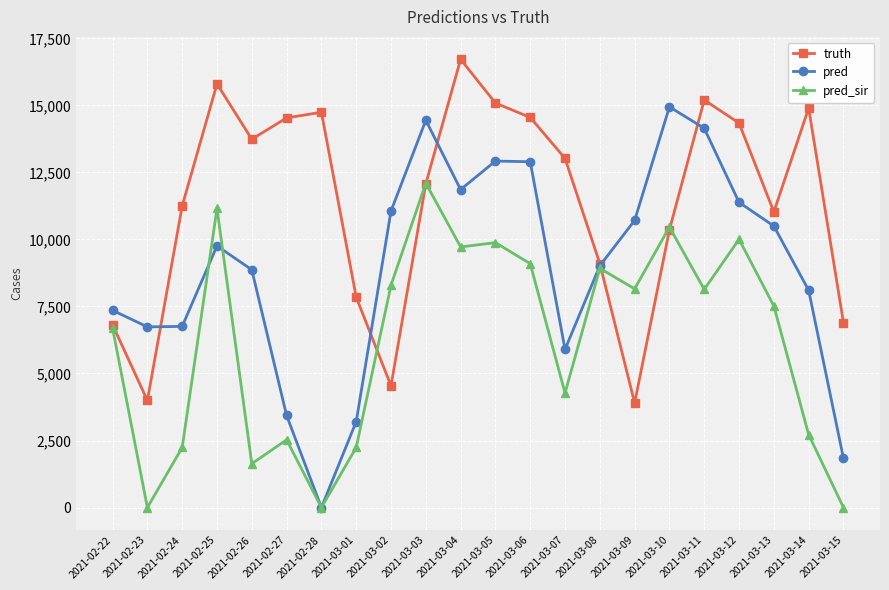

What is the highest value of the pred_sir series?

12096.0